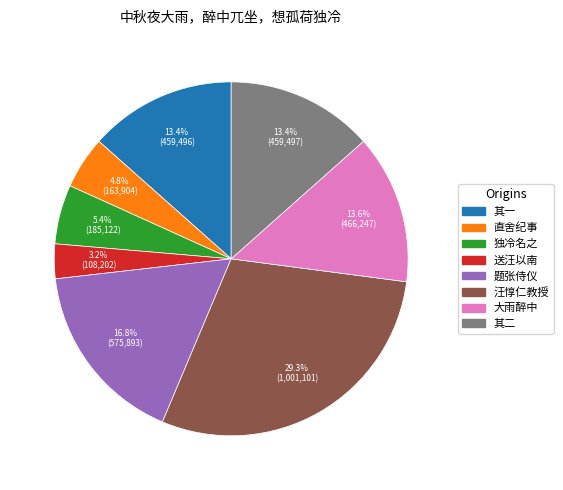

Is there any slice that represents more than half of the pie?

No